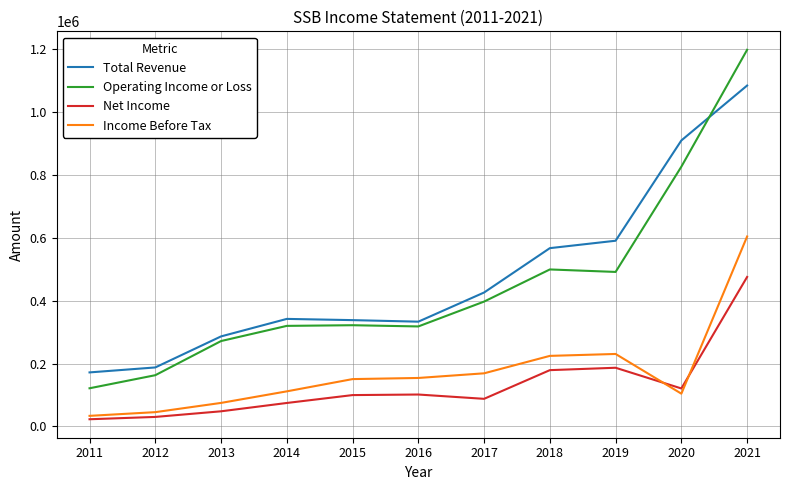

What is the difference between the maximum and minimum values in the Operating Income or Loss series?

1077300